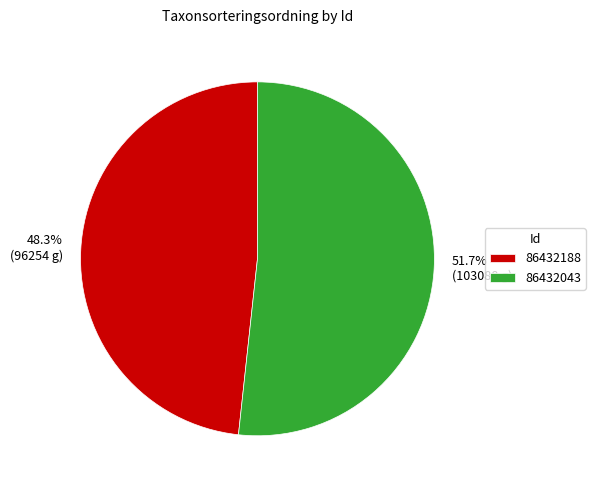

To the nearest percent, what is the combined percentage of 86432188 and 86432043?

100%